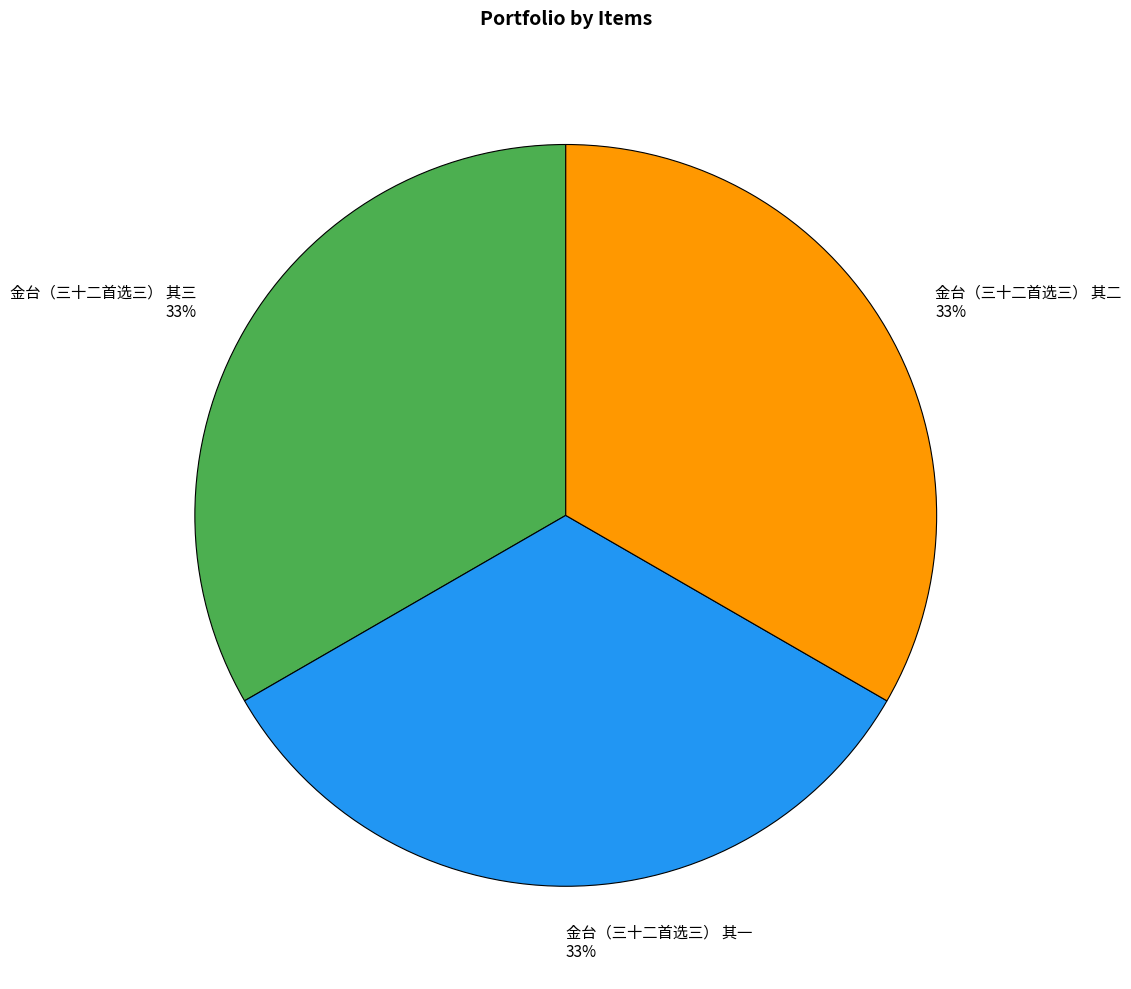

The 金台（三十二首选三） 其二 slice represents 45% of the pie. True or false?

False